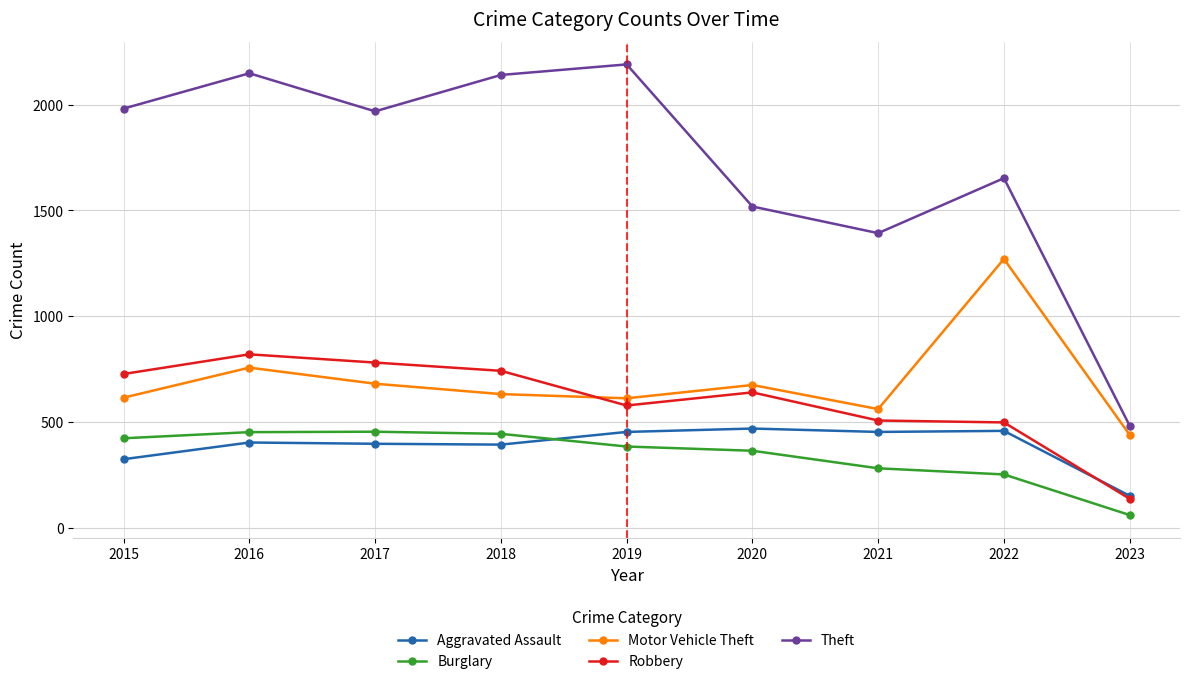

At which category does Theft reach its first local peak?

2016